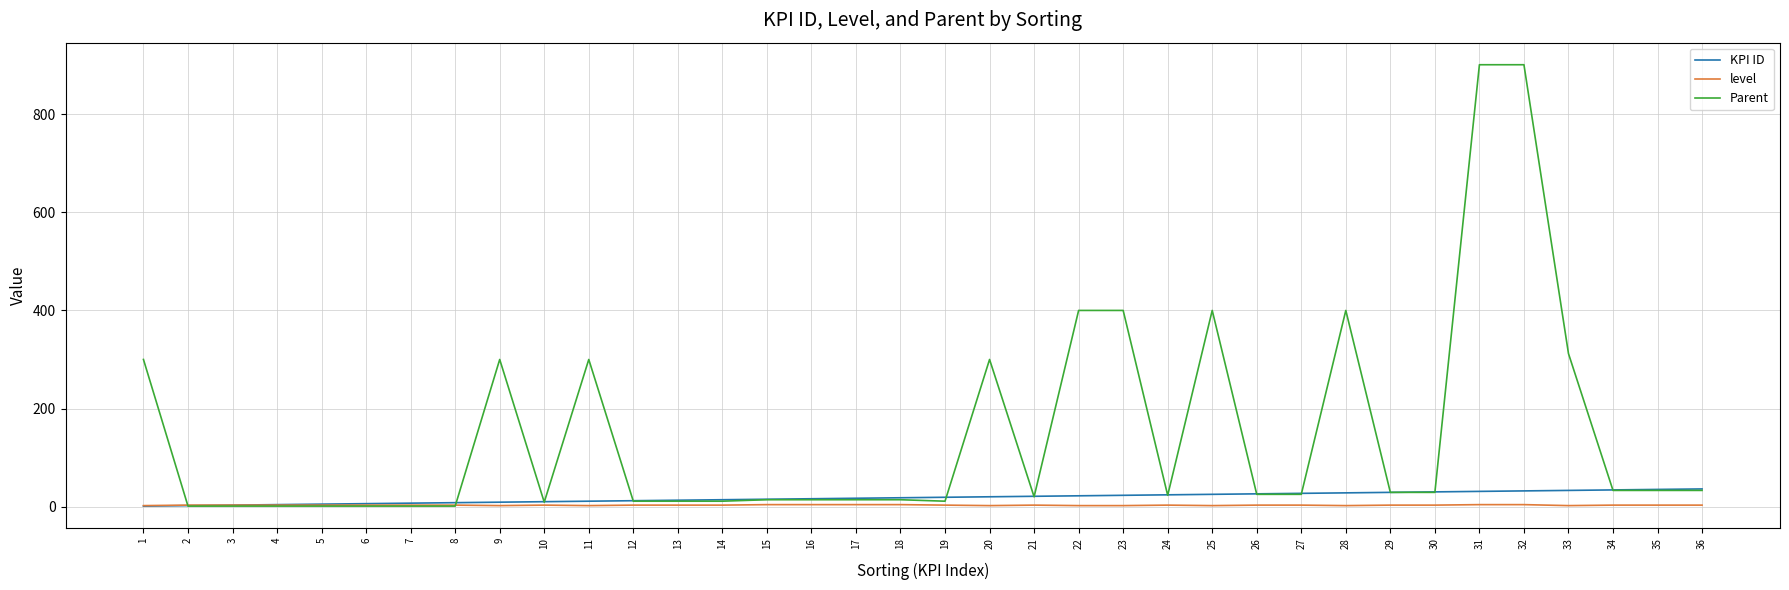

Which series has the widest spread of values?

Parent